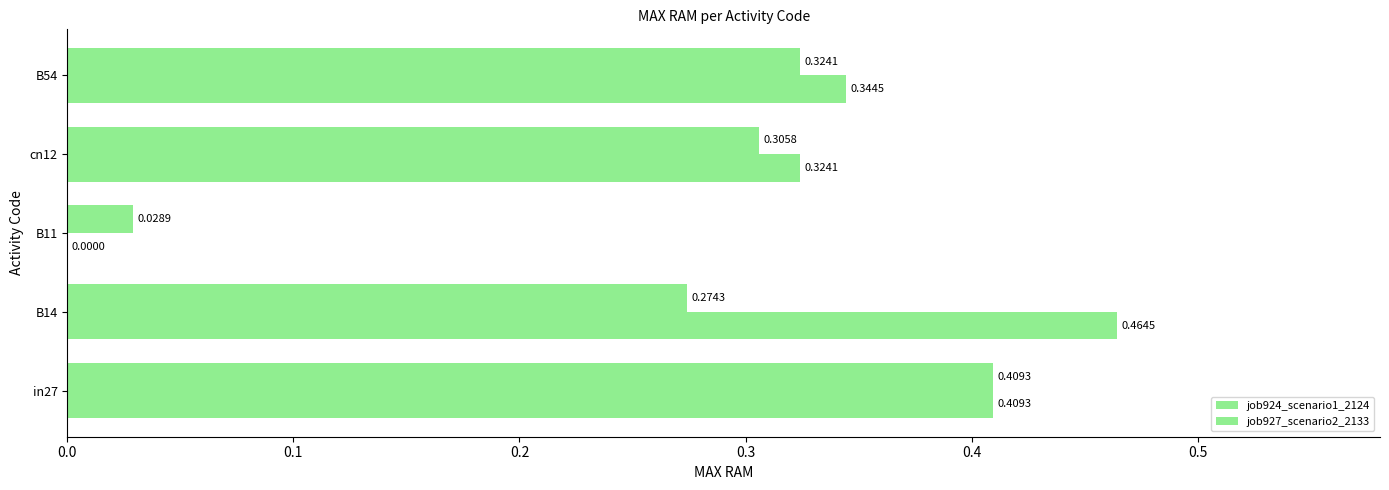

What is the value of the job924_scenario1_2124 bar at the 4th from the left?

0.3